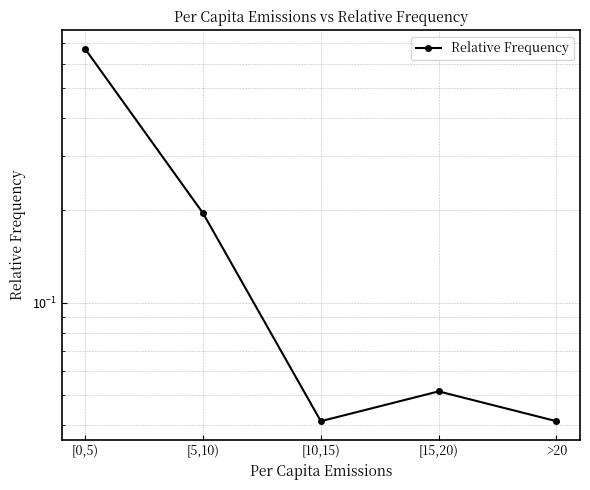

Is it true that the value at [15,20) is 0.1?

True